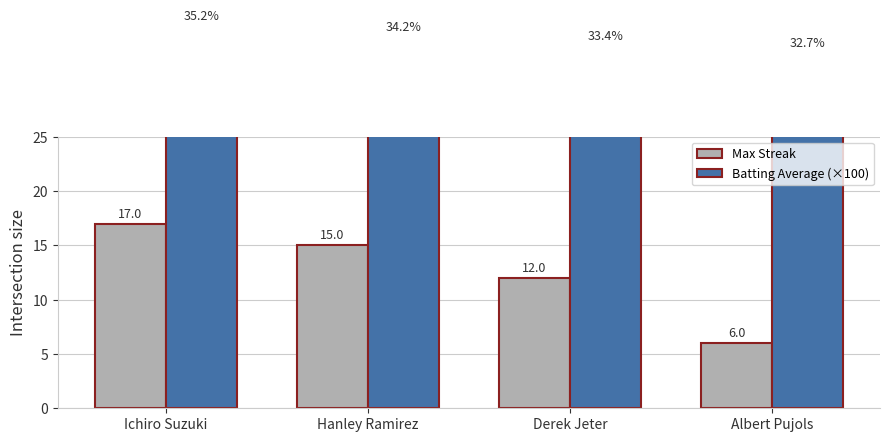

The Max Streak series shows 1.8 at Albert Pujols. True or false?

False